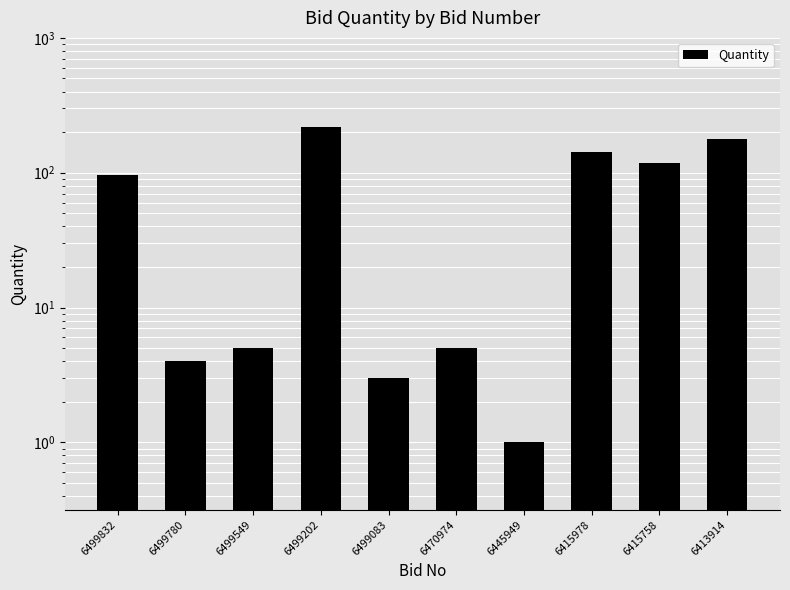

List the labels in order of value, largest first.

6499202, 6413914, 6415978, 6415758, 6499832, 6499549, 6470974, 6499780, 6499083, 6445949